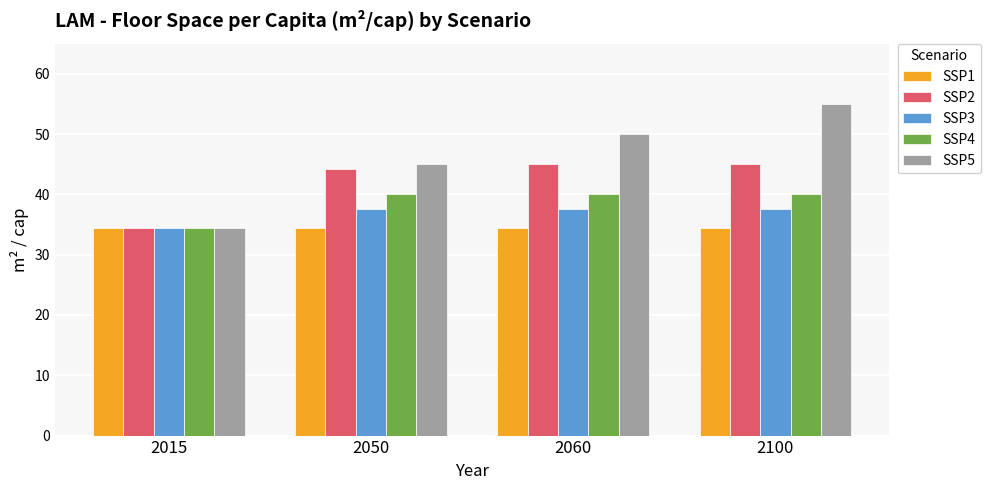

The value of SSP3 at 2015 is 52.4. True or false?

False